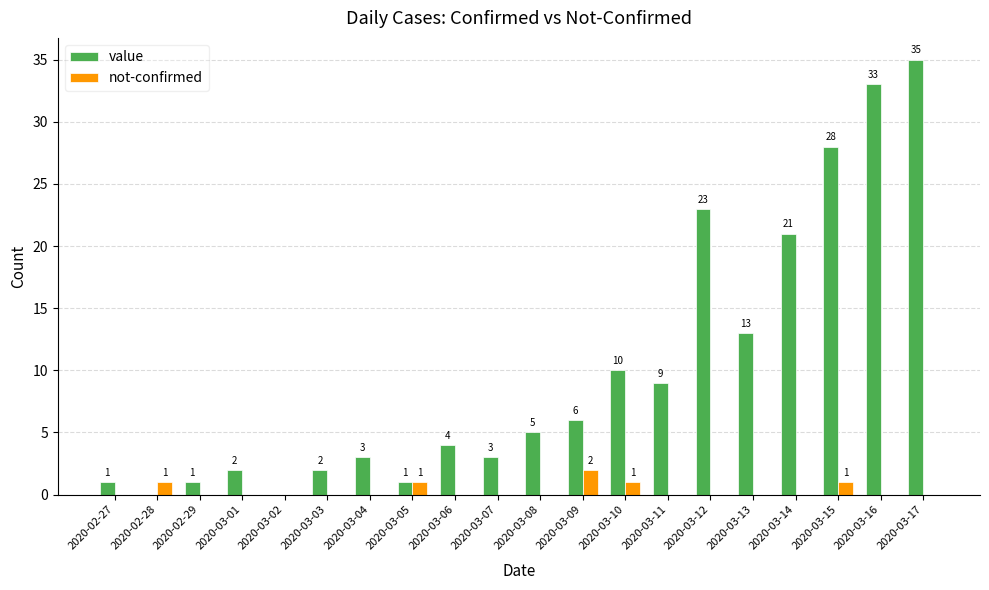

At which label is value closest to 17?

2020-03-13